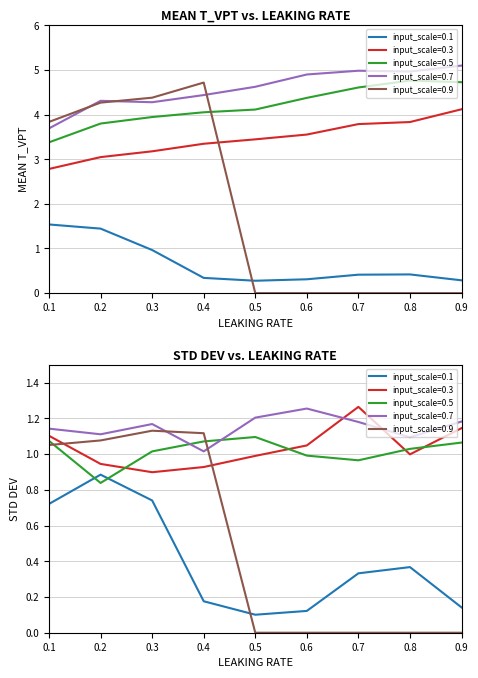

What is the spread (max minus min) of values at 0.6?

4.9